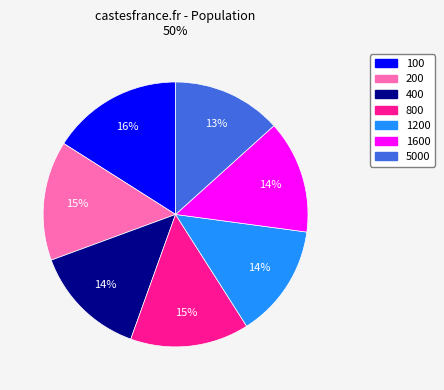

True or false: 1600 accounts for 14% of the total.

True